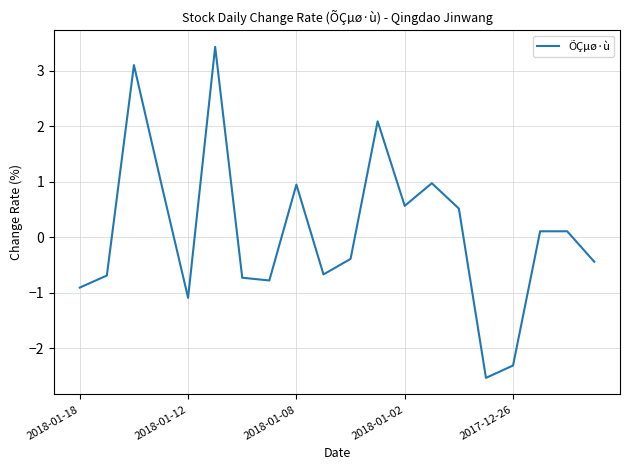

What is the greatest value displayed?

3.4